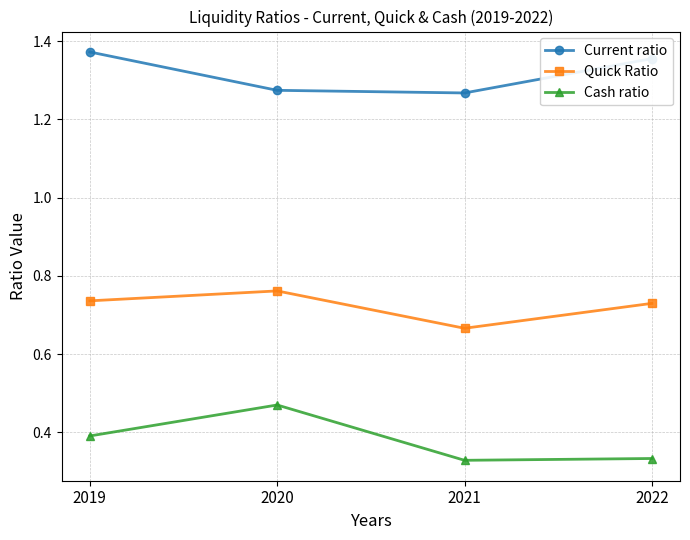

Count the Cash ratio values in the range 0 to 1.

4